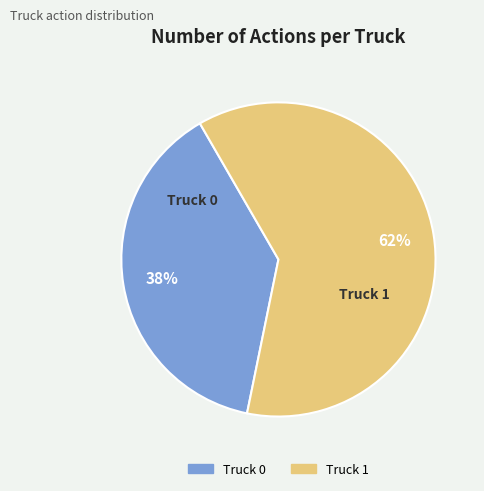

To the nearest percent, what is the combined percentage of Truck 0 and Truck 1?

100%